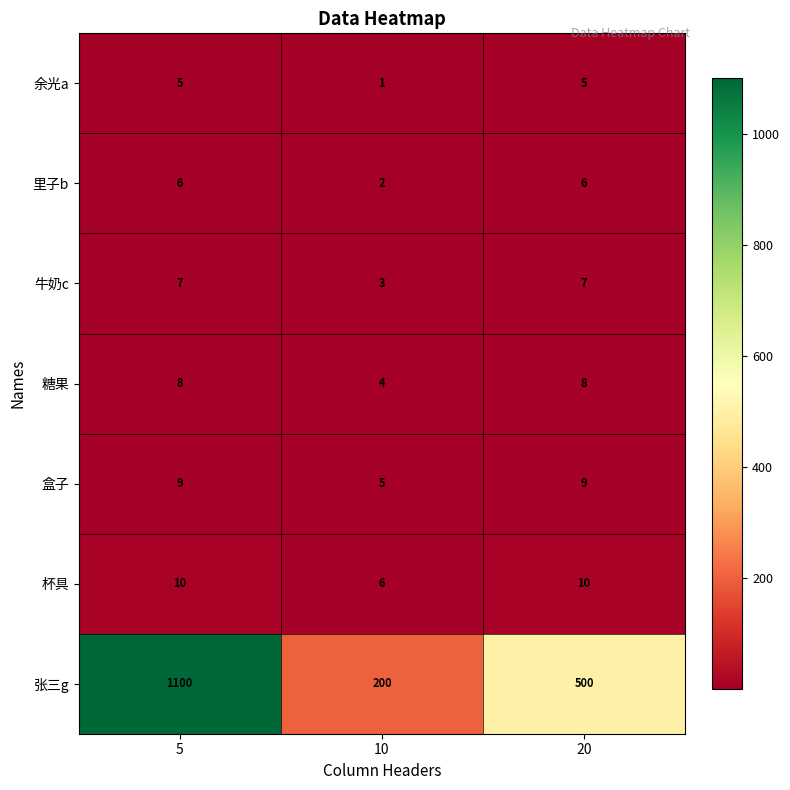

What is the difference between the highest and lowest values at 5?

1095